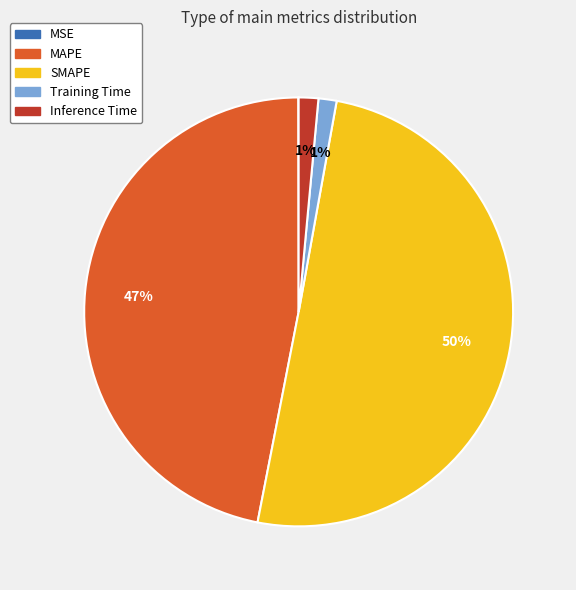

To the nearest percent, what portion does MAPE represent?

47%